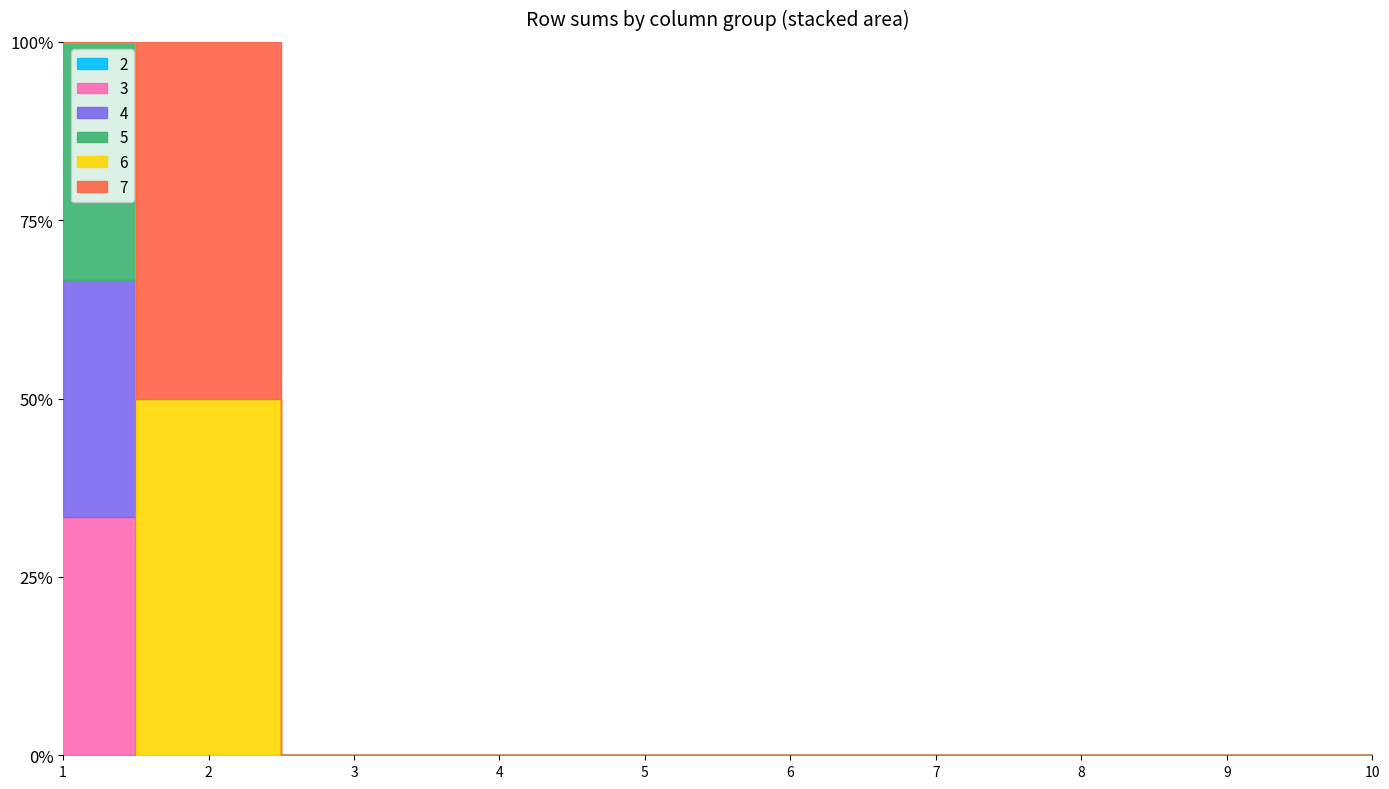

True or false: 5 has a value of 0 at 8.

True